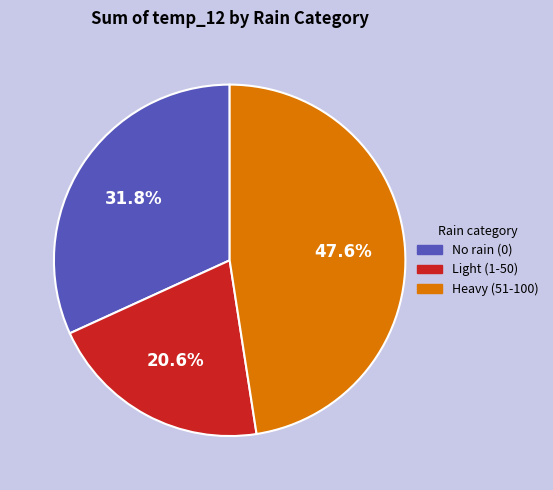

How much of the chart is everything except No rain (0)?

68.2%